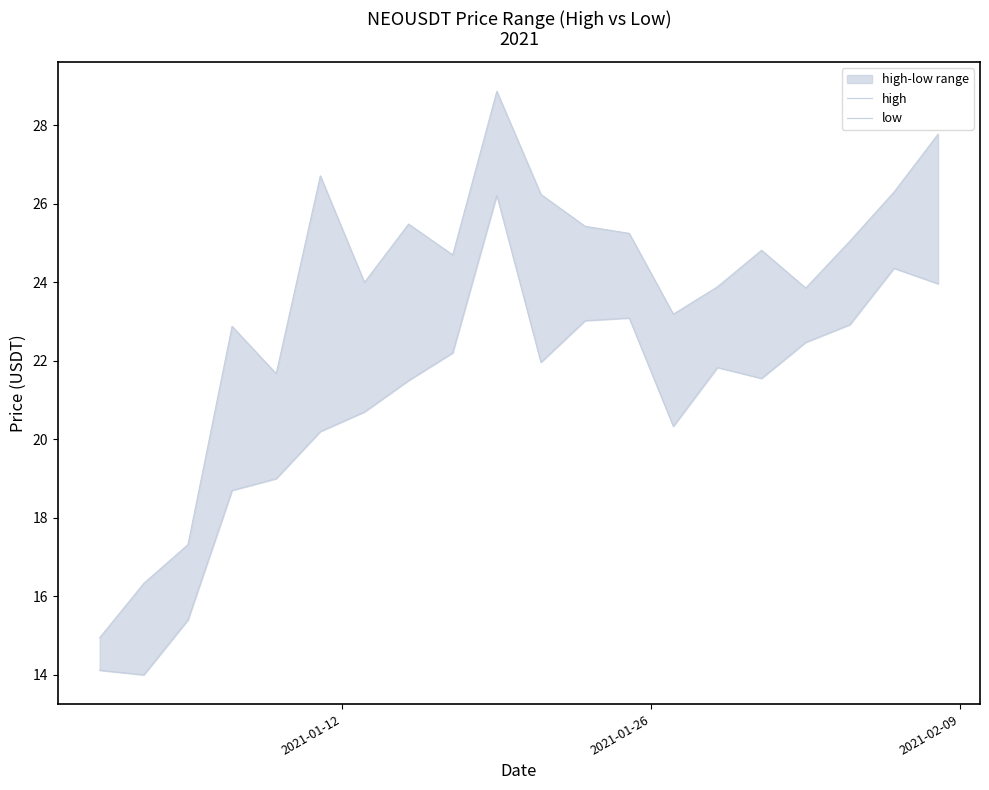

In high, how many points are lower than both neighbors (excluding endpoints)?

5